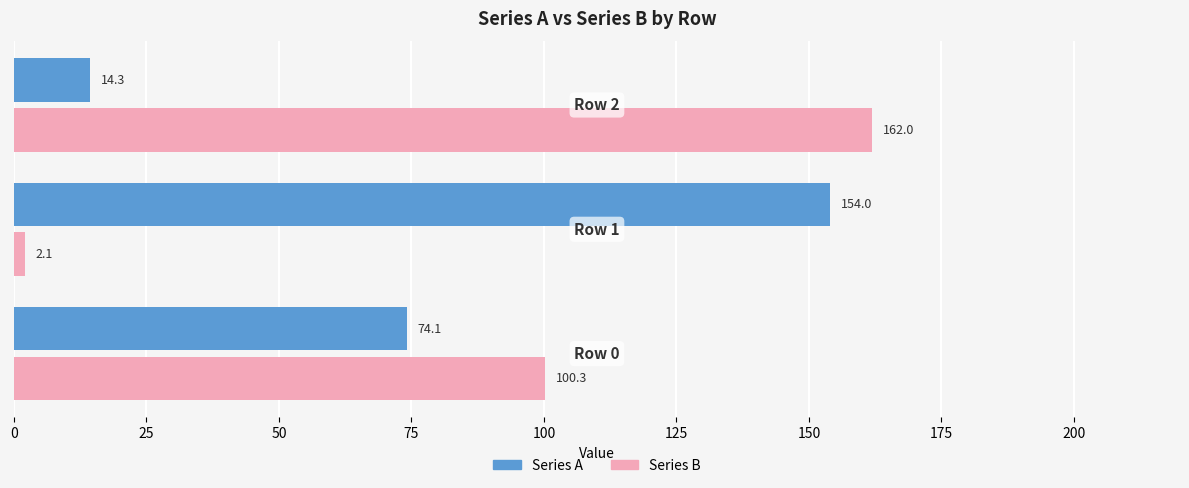

Rank the series by their average value, from lowest to highest.

Series A, Series B